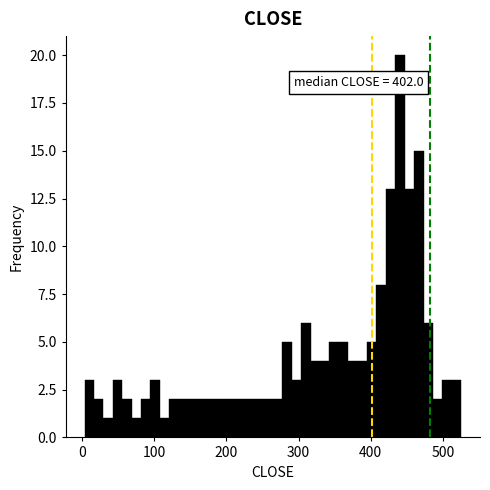

Around what value on the x-axis is the tallest bar? Give the approximate position of its centre, as read against the axis.

440